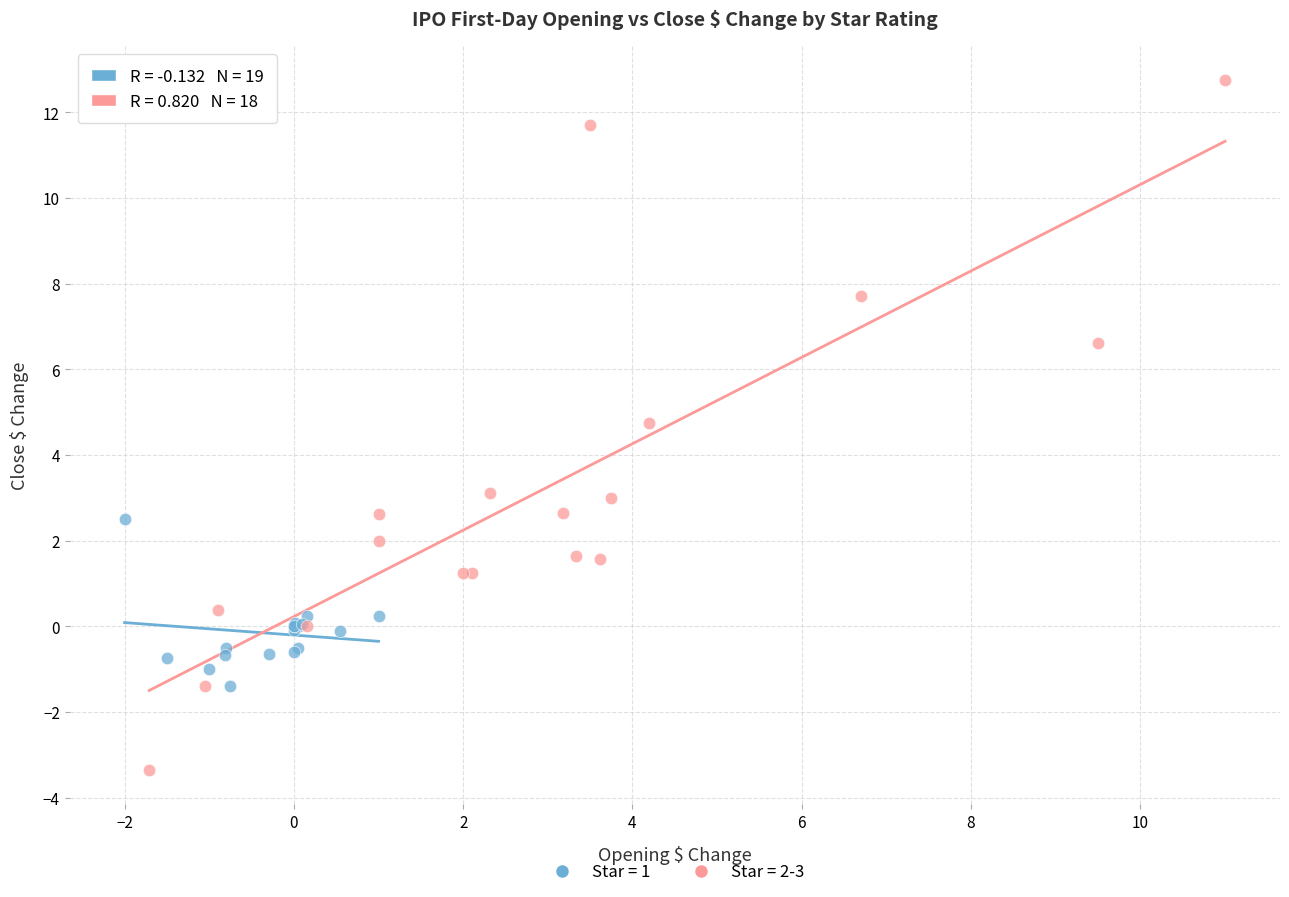

Which series has the largest Y range (max minus min)?

Star = 2-3